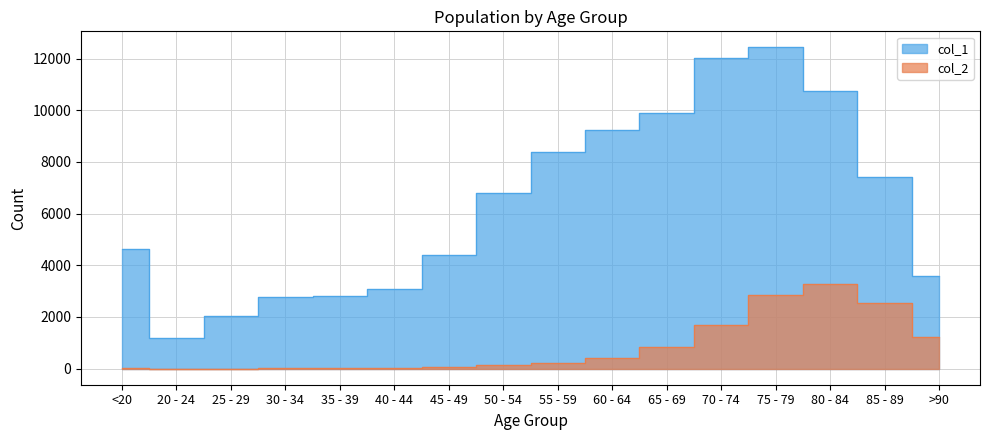

What is the sum of the col_2 values at 50 - 54 and 30 - 34?

143